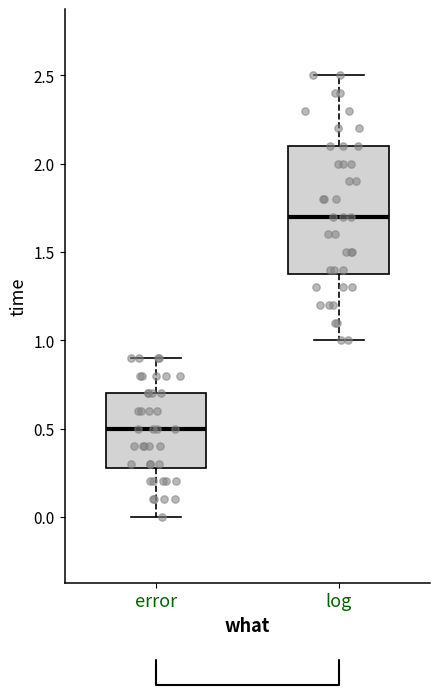

Which box has the highest median line?

log